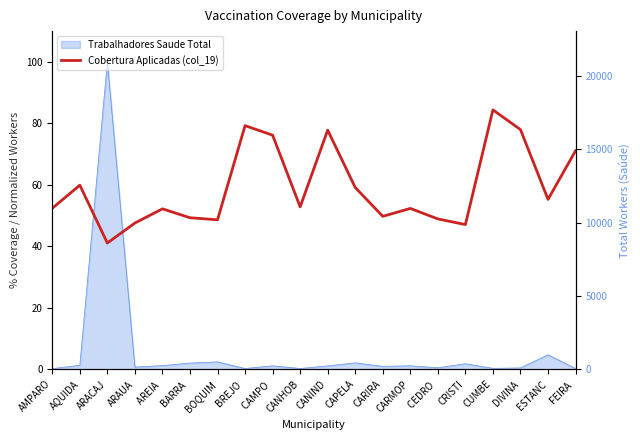

True or false: the data shows 77.8 at CANIND.

True